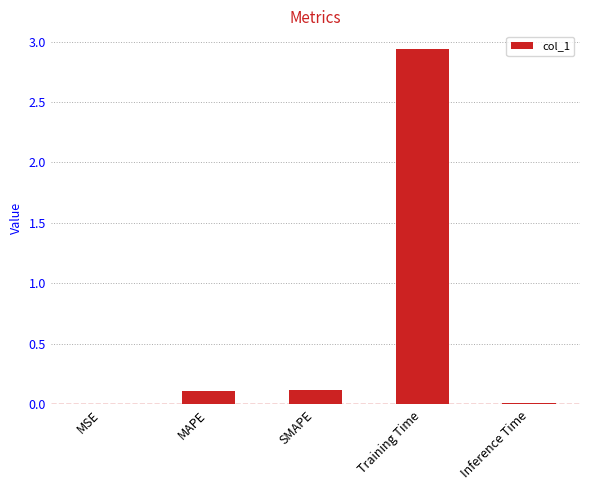

Which label corresponds to the largest value in the chart?

Training Time